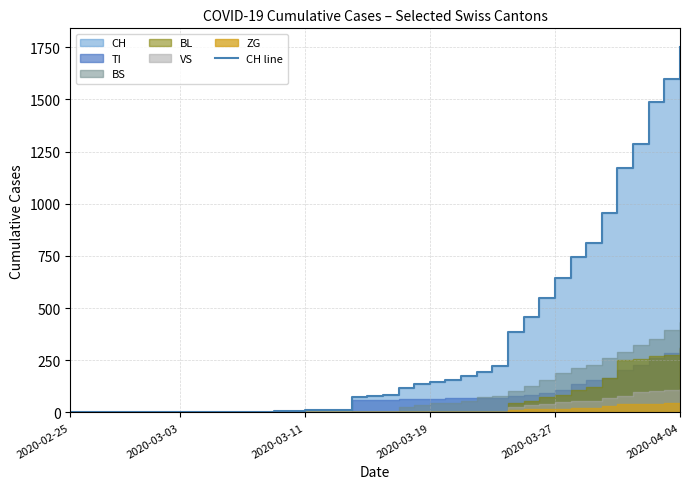

The chart shows a value of 5 at 13. True or false?

True